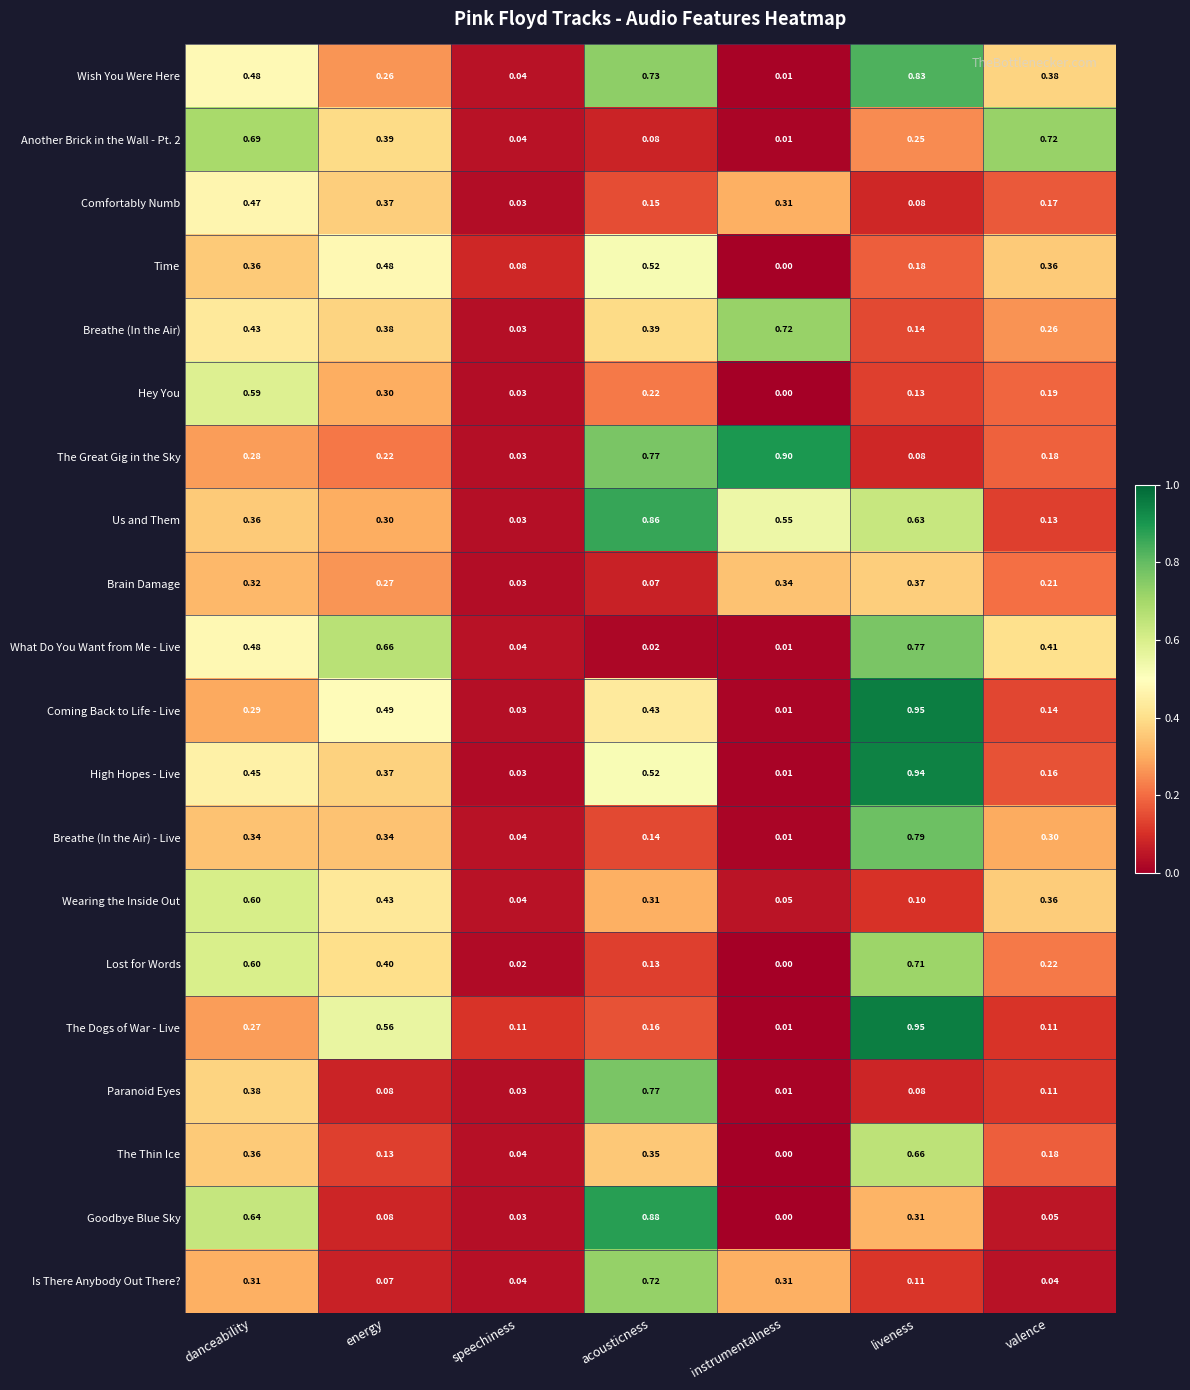

Between acousticness and instrumentalness, which series saw the biggest shift?

Goodbye Blue Sky